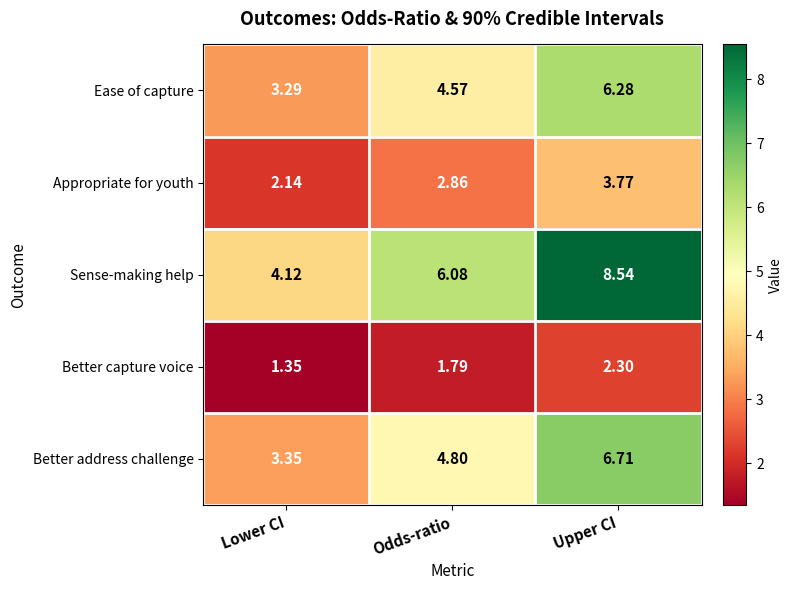

Which series has the largest total across all categories?

Sense-making help